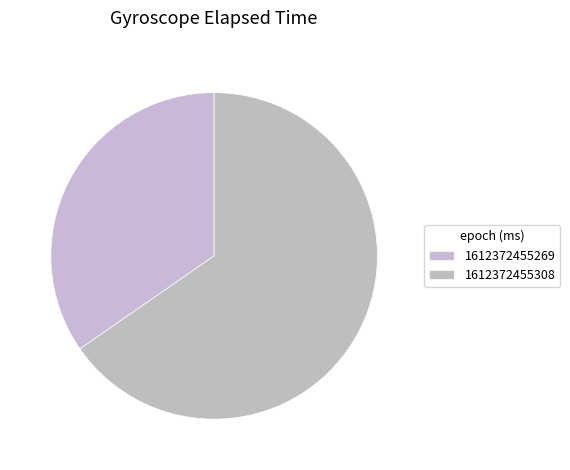

How many segments does this pie chart have?

2